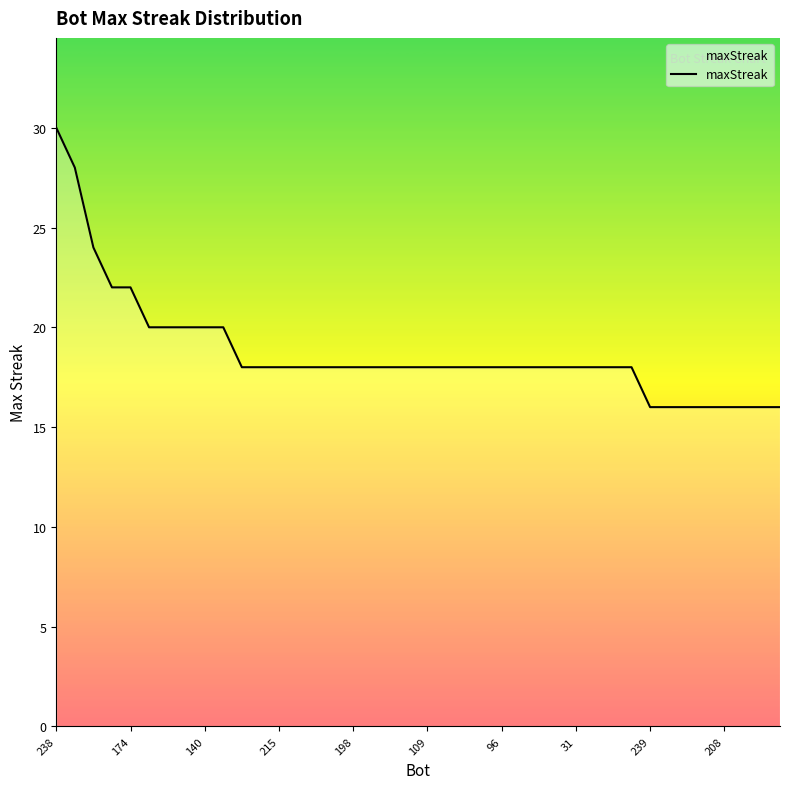

What is the average value?

19